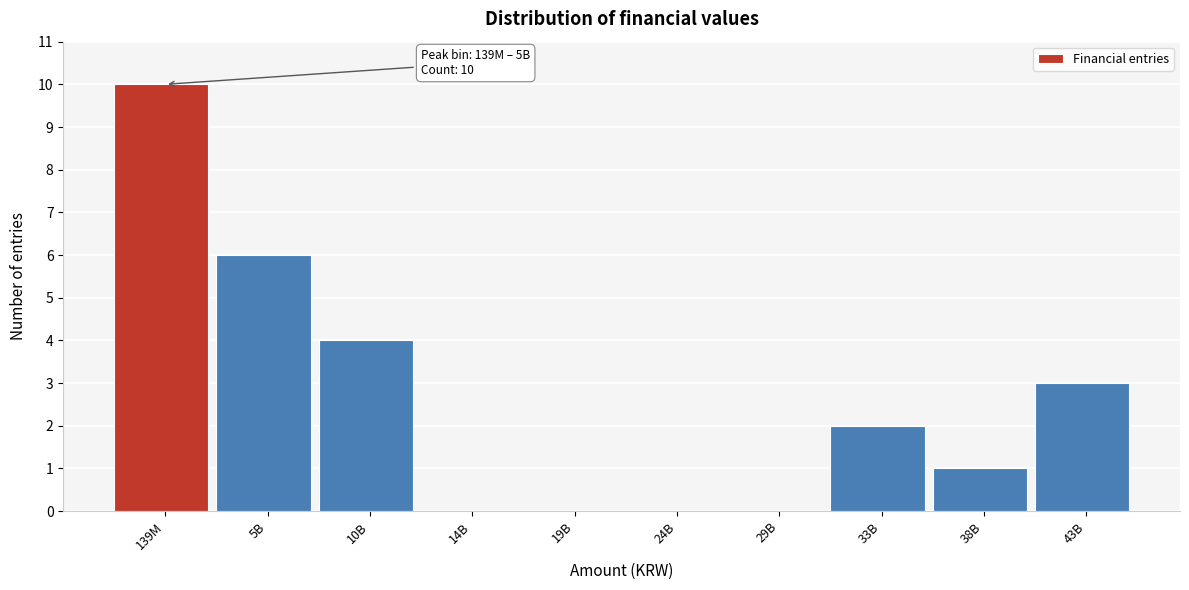

Reading left to right, extract all data points from this chart.

139M=10	5B=6	10B=4	14B=0	19B=0	24B=0	29B=0	33B=2	38B=1	43B=3